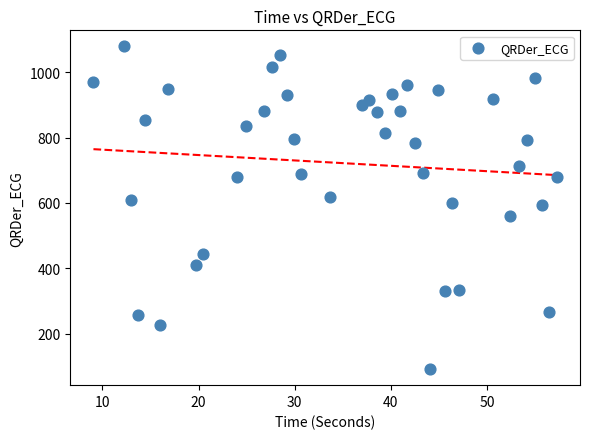

What is the range of X values (max minus min)?

48.2